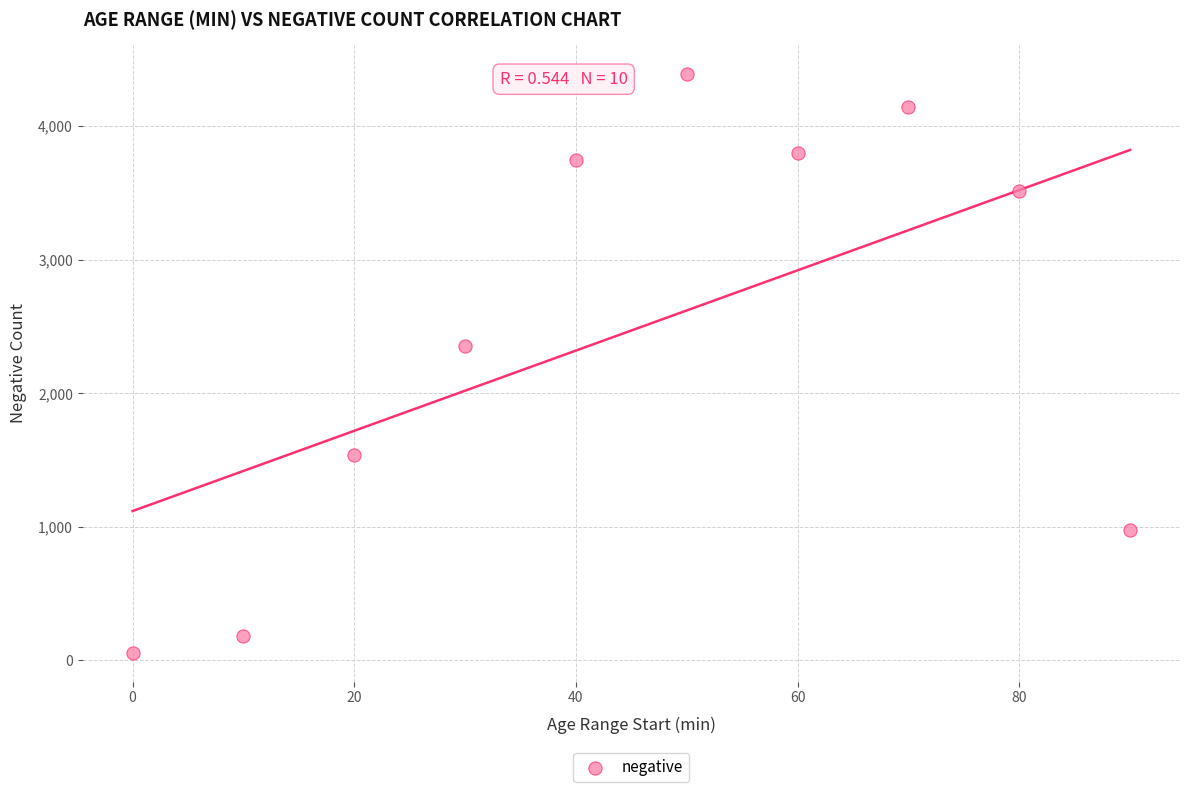

What is the average Y value?

2471